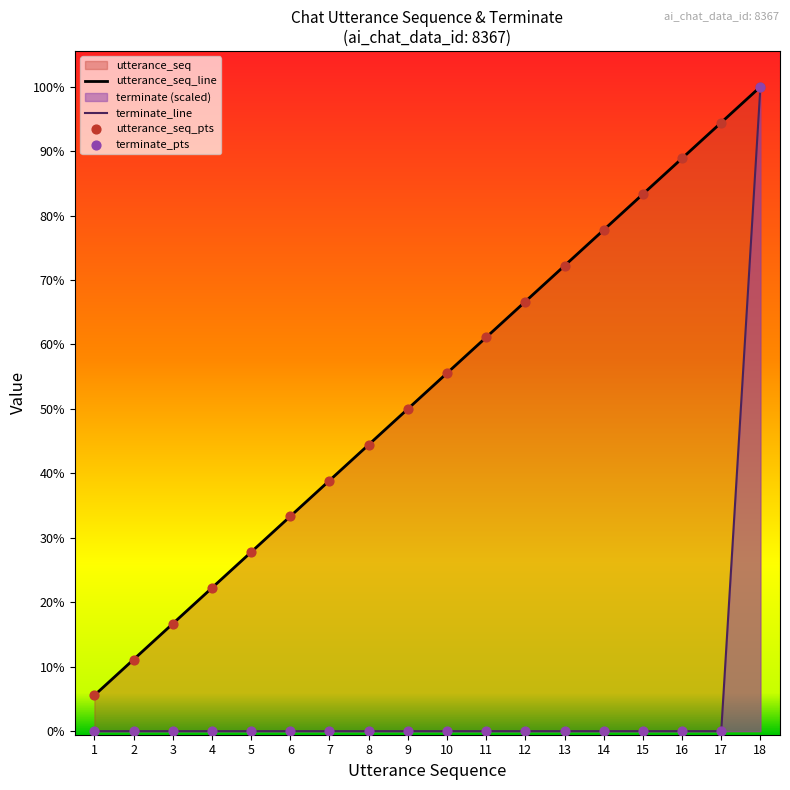

Is the value of utterance_seq_line at 14 greater than the value of terminate_line at 4?

Yes